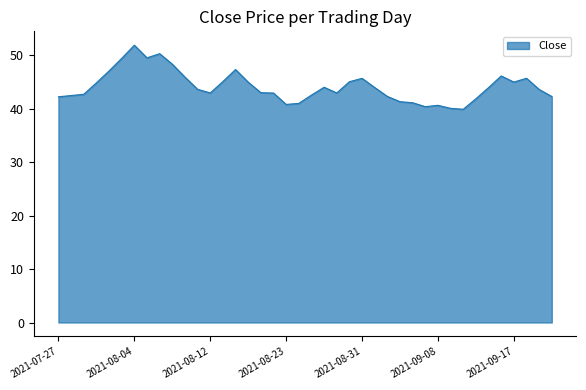

Count the number of categories in the chart.

40